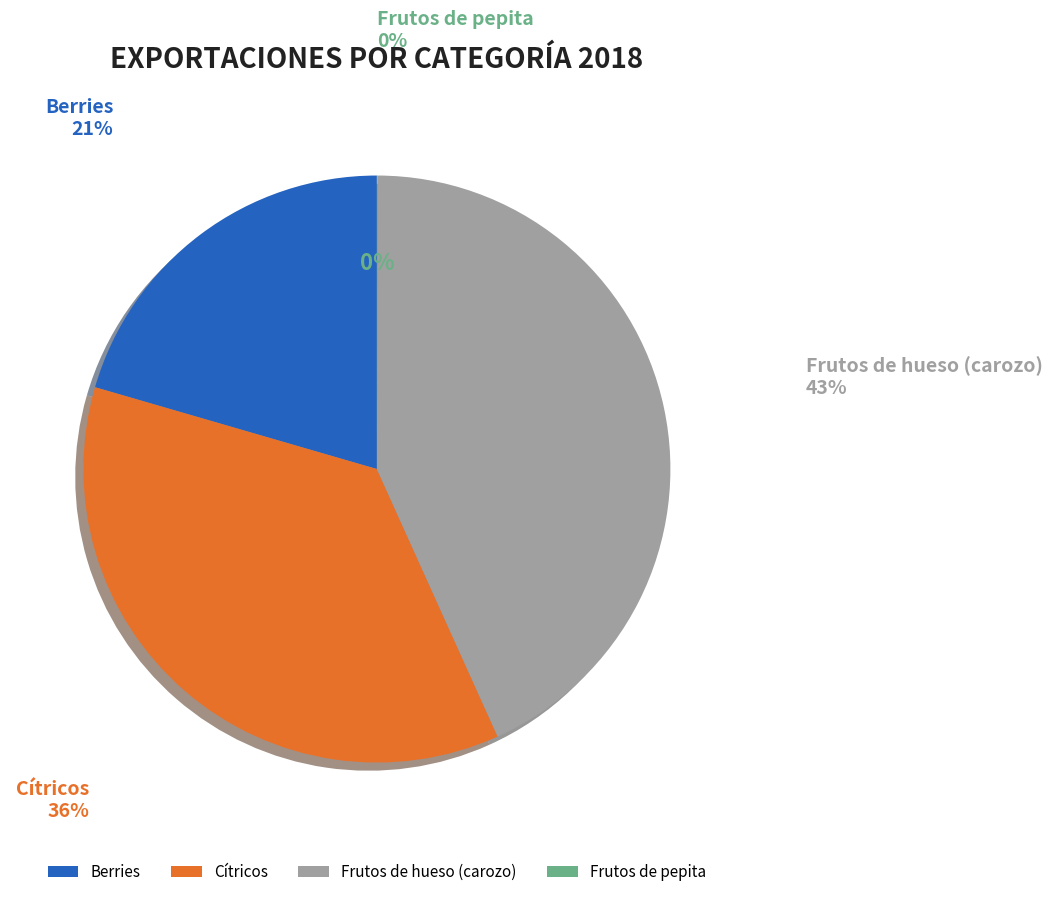

The Frutos de pepita slice represents 0% of the pie. True or false?

True